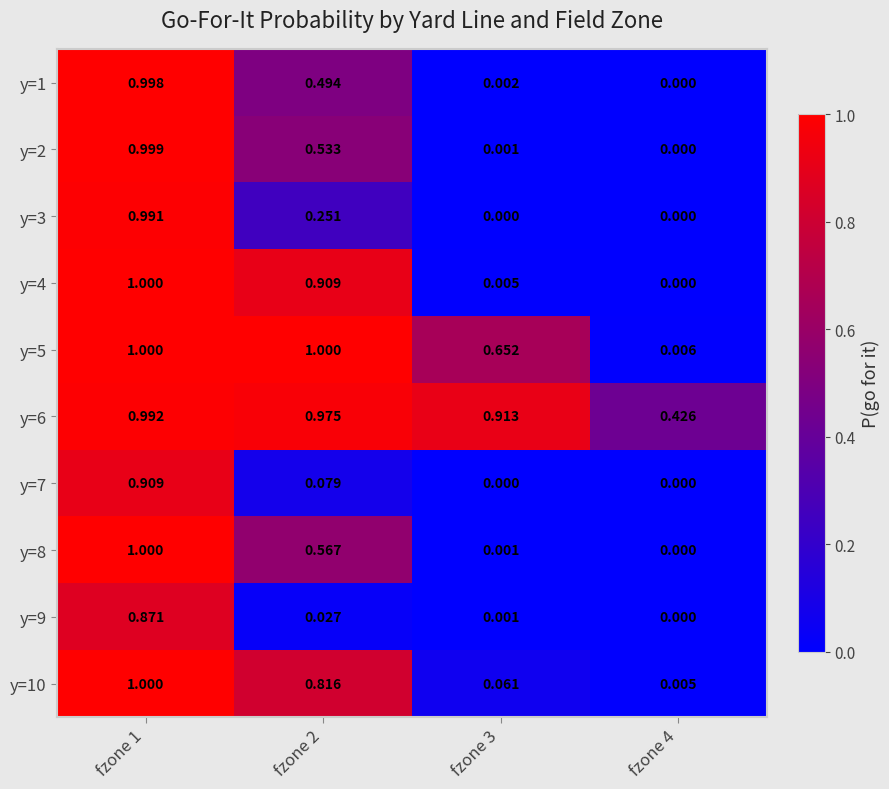

Is the value of y=5 at fzone 1 greater than the value of y=1 at fzone 3?

Yes